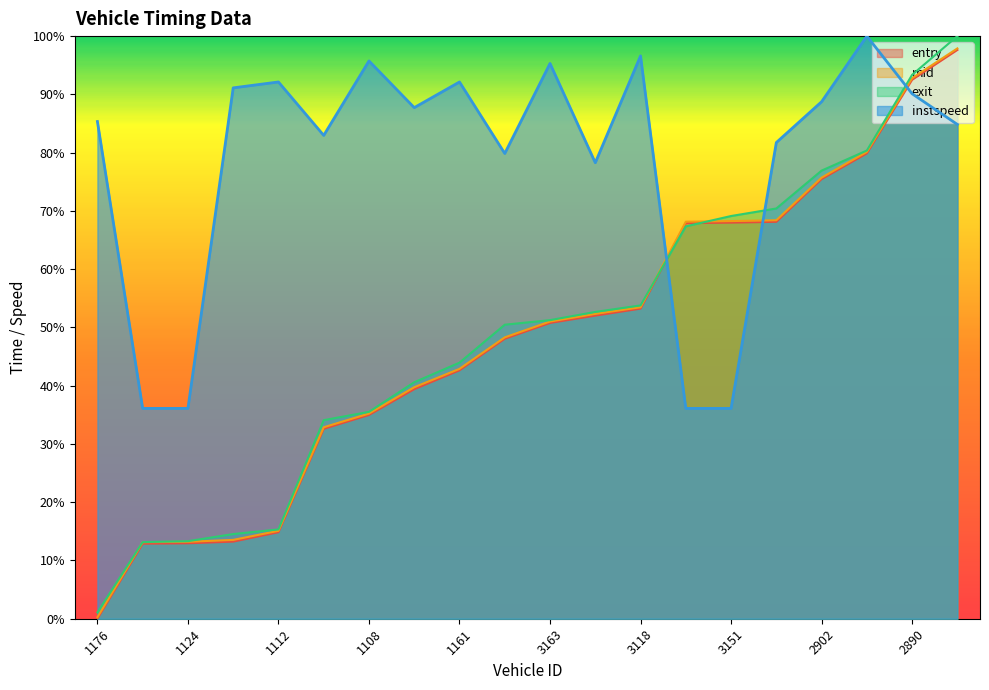

Where do instspeed and mid first cross each other?

3118 and 2871